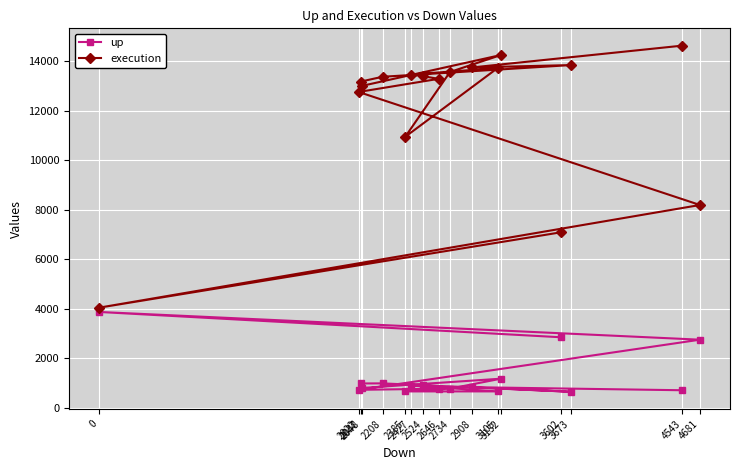

How many values in the execution series exceed 13378?

8